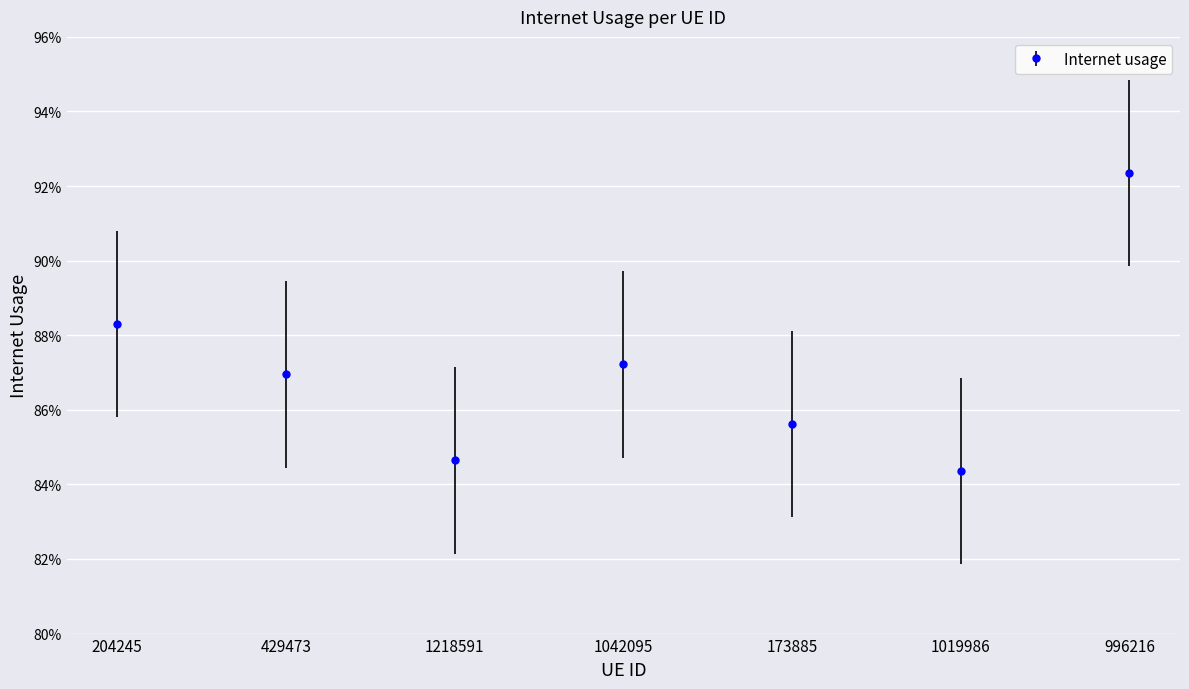

Does the chart have visible grid lines?

Yes